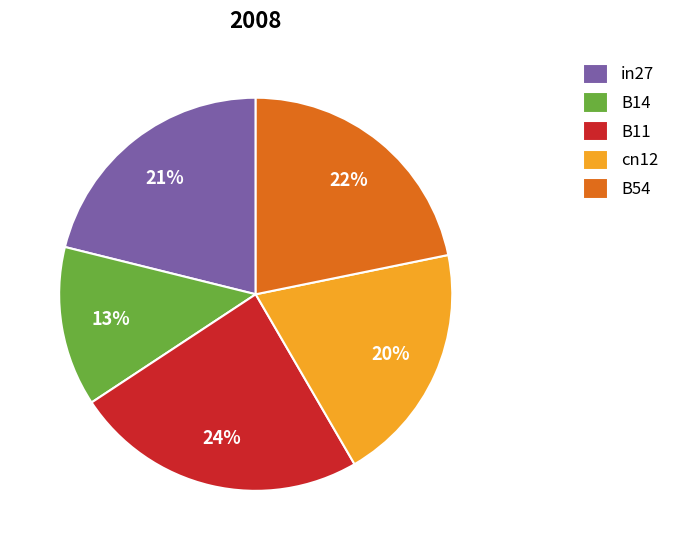

What is the smallest slice in the pie chart?

B14